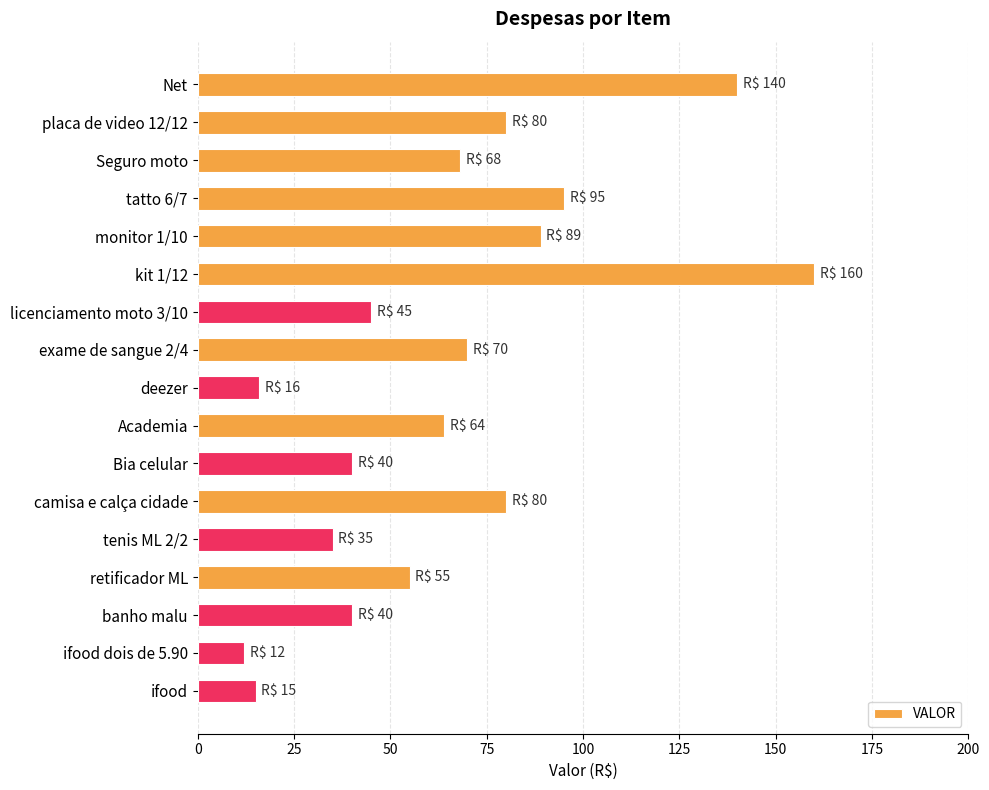

Which category has the lowest value across all series?

ifood dois de 5.90